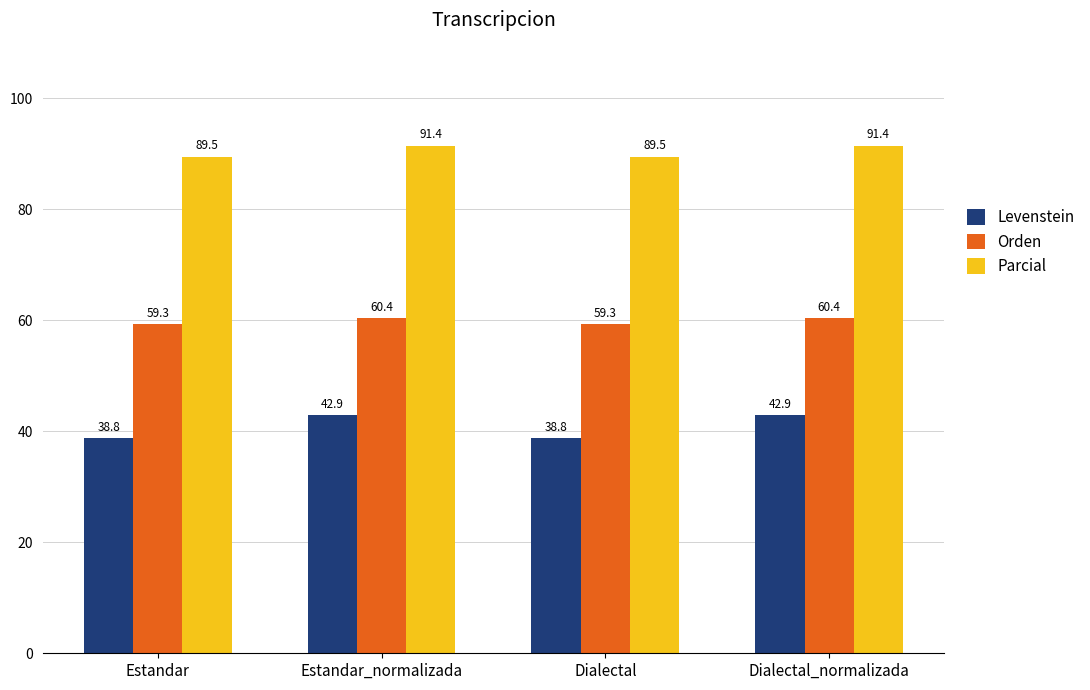

What is the value of the Orden bar at the 1st from the left?

59.3